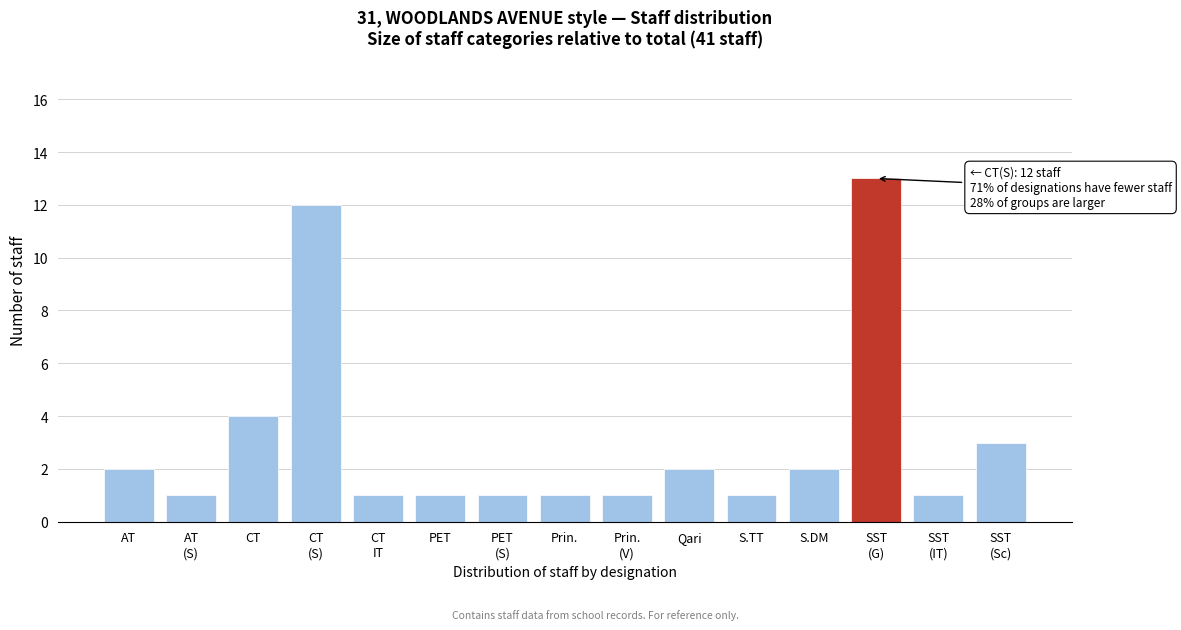

Reading left to right, extract all data points from this chart.

2	1	4	12	1	1	1	1	1	2	1	2	13	1	3